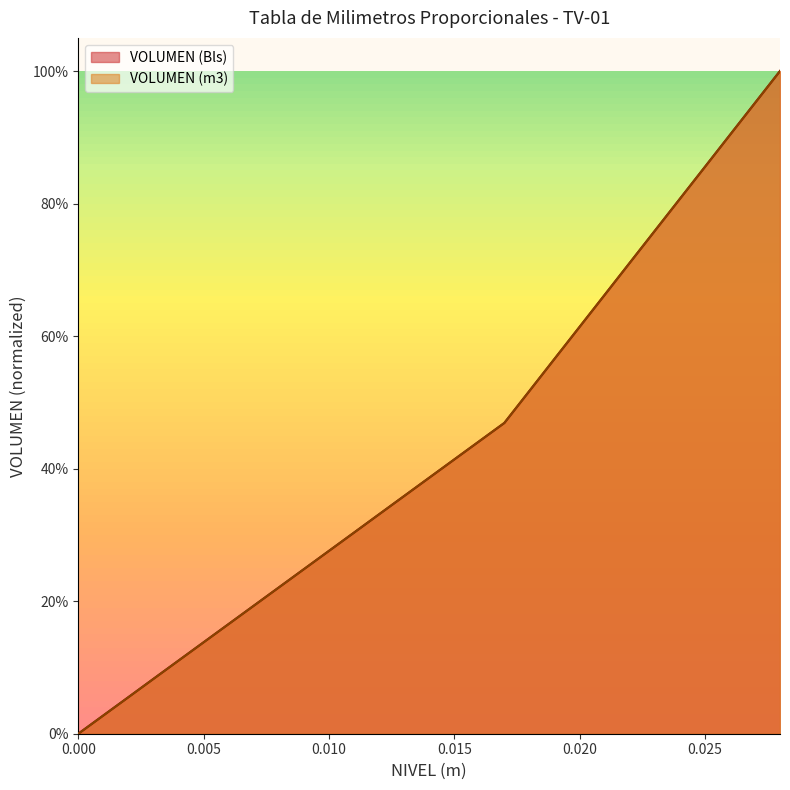

Between 0.004 and 0.006, which is larger?

0.006